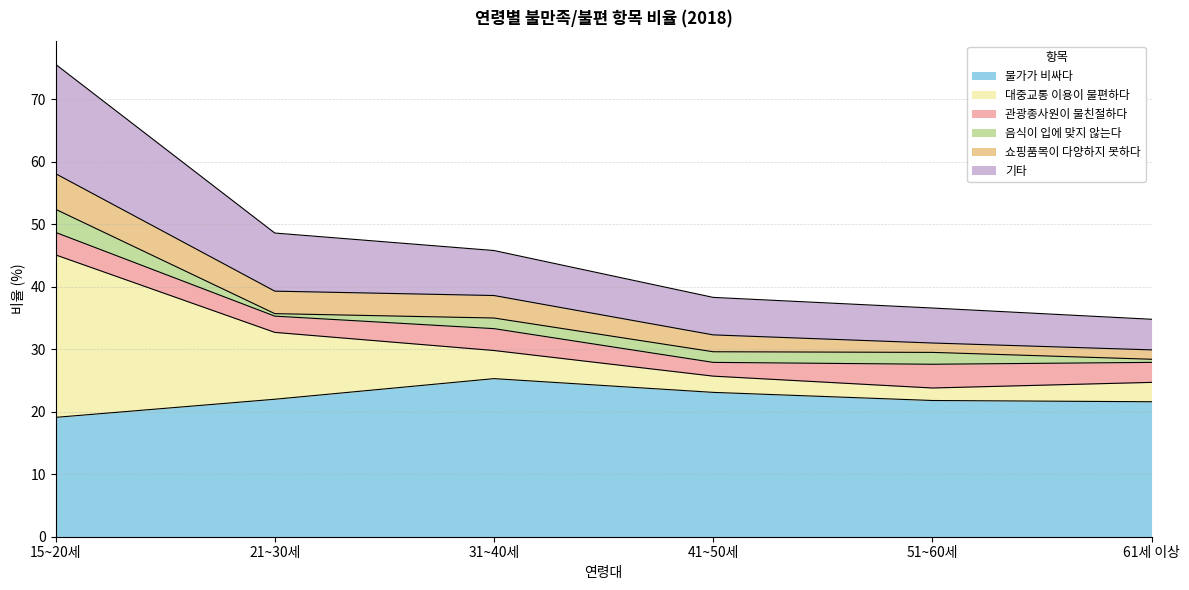

What is the minimum value shown in the chart?

19.1